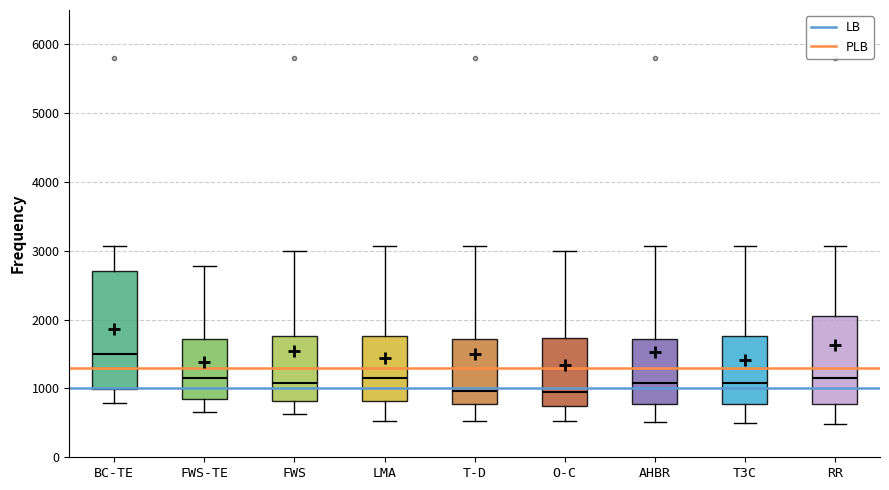

Comparing the boxes themselves (not the whiskers), which one is the tallest?

BC-TE